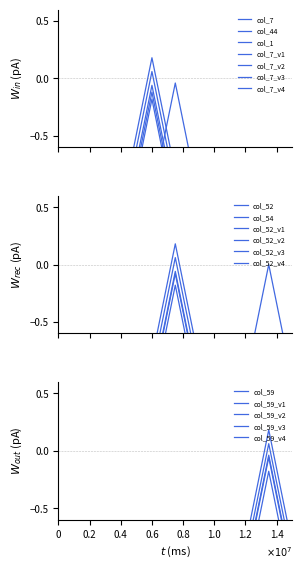

Where is col_7 nearest to the value 0?

0.8